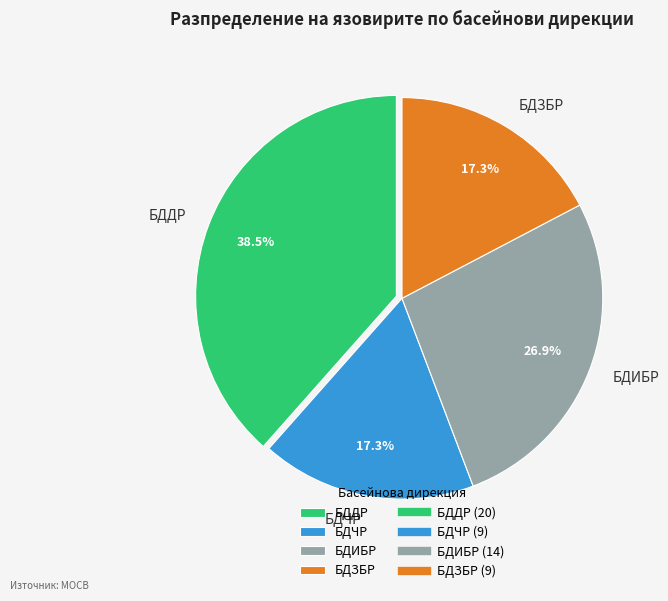

To the nearest percent, what is the difference between the БДДР and БДЗБР slice percentages?

21%